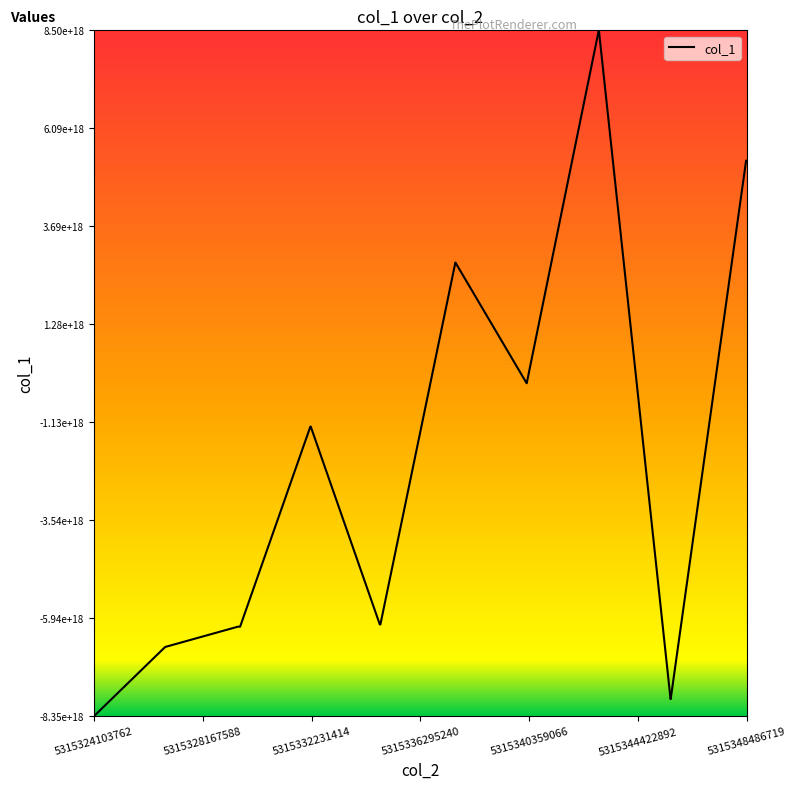

What is the sum of all values?

-39971449754100154368